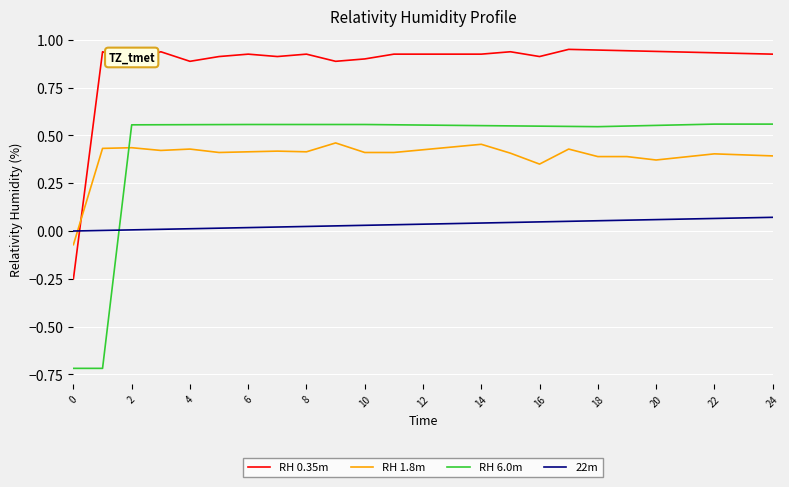

True or false: RH 0.35m has more than 0 interior local peaks.

True